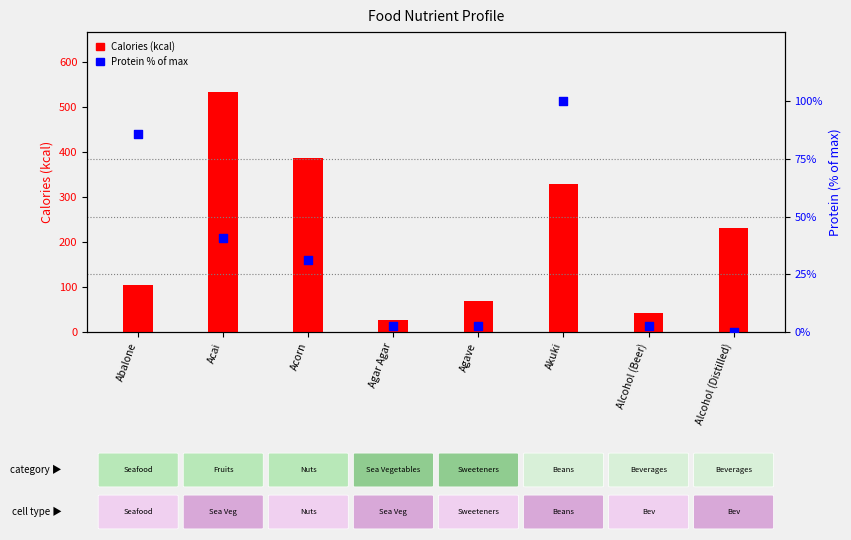

Which series has the widest spread of Y values?

Calories (kcal)